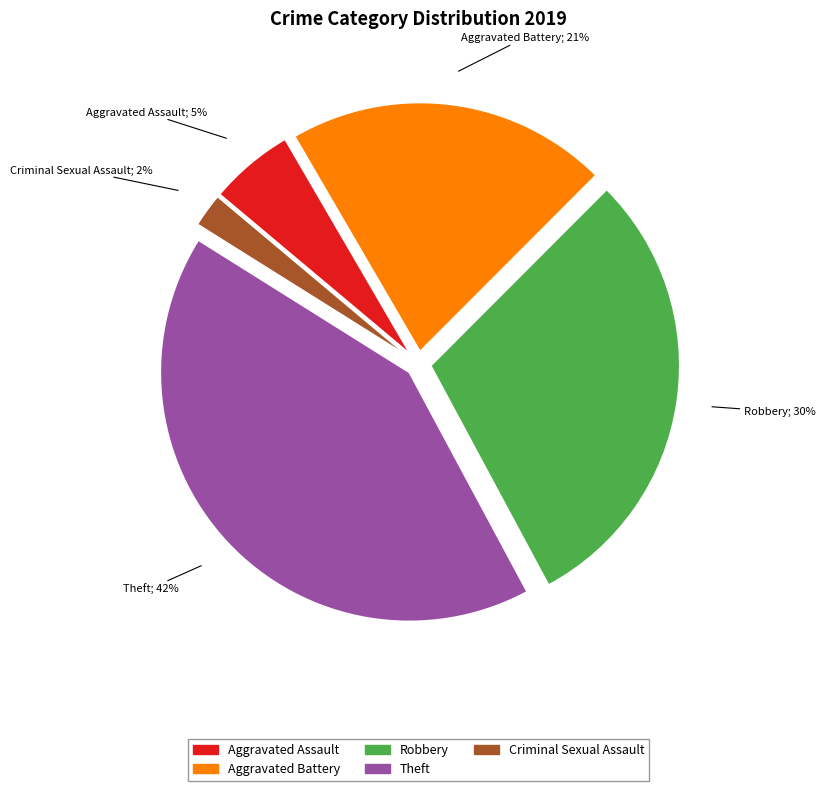

What is the smallest slice in the pie chart?

Criminal Sexual Assault